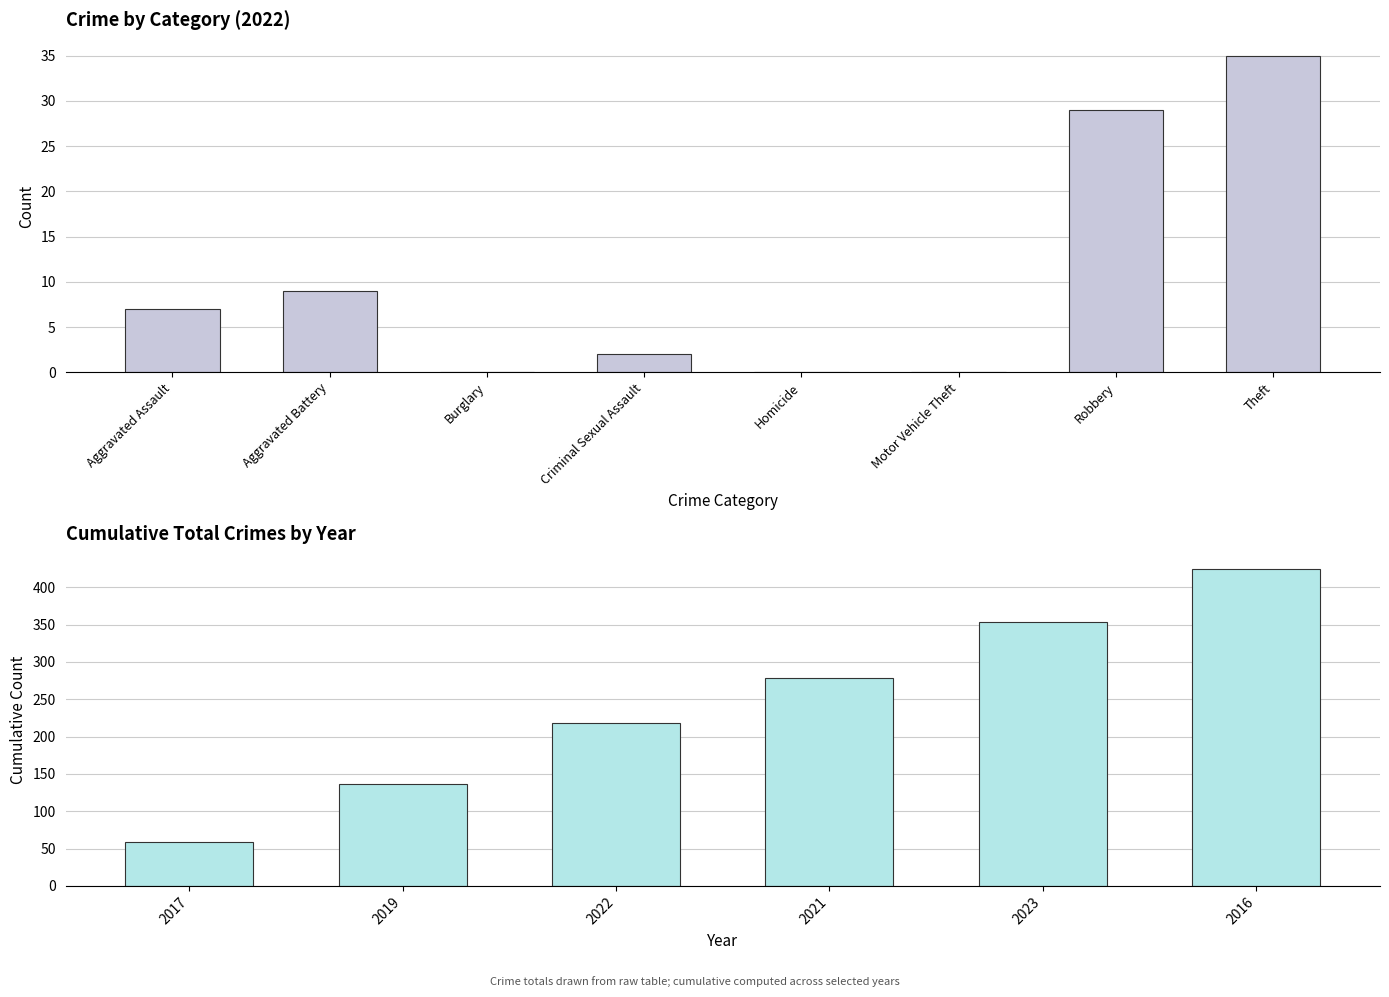

Reading left to right, extract all data points from this chart.

59	136	218	278	354	424